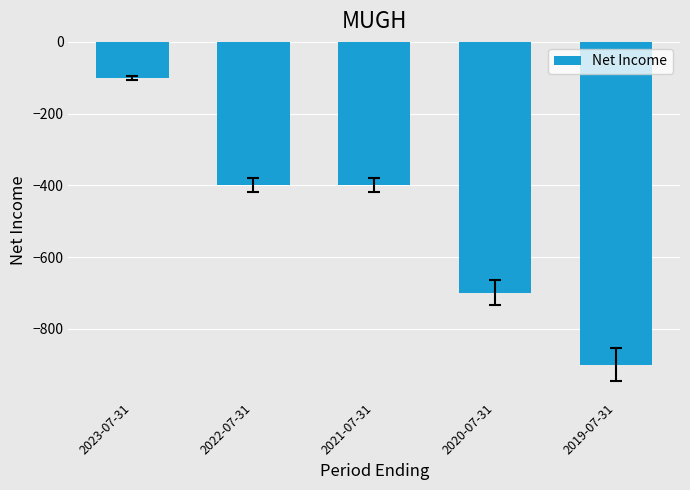

Read the value at 2021-07-31.

-400